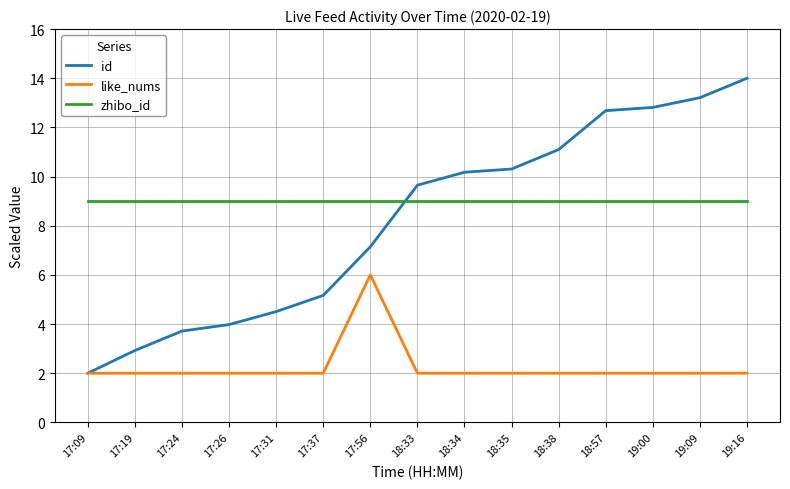

How many distinct data groups are displayed?

3